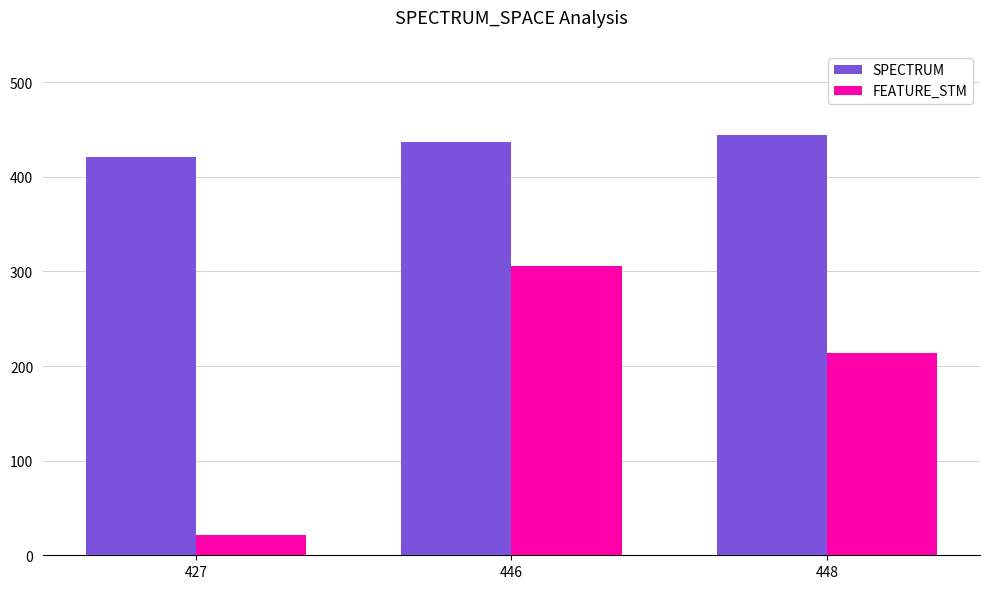

What is the highest value of the FEATURE_STM series?

305.3